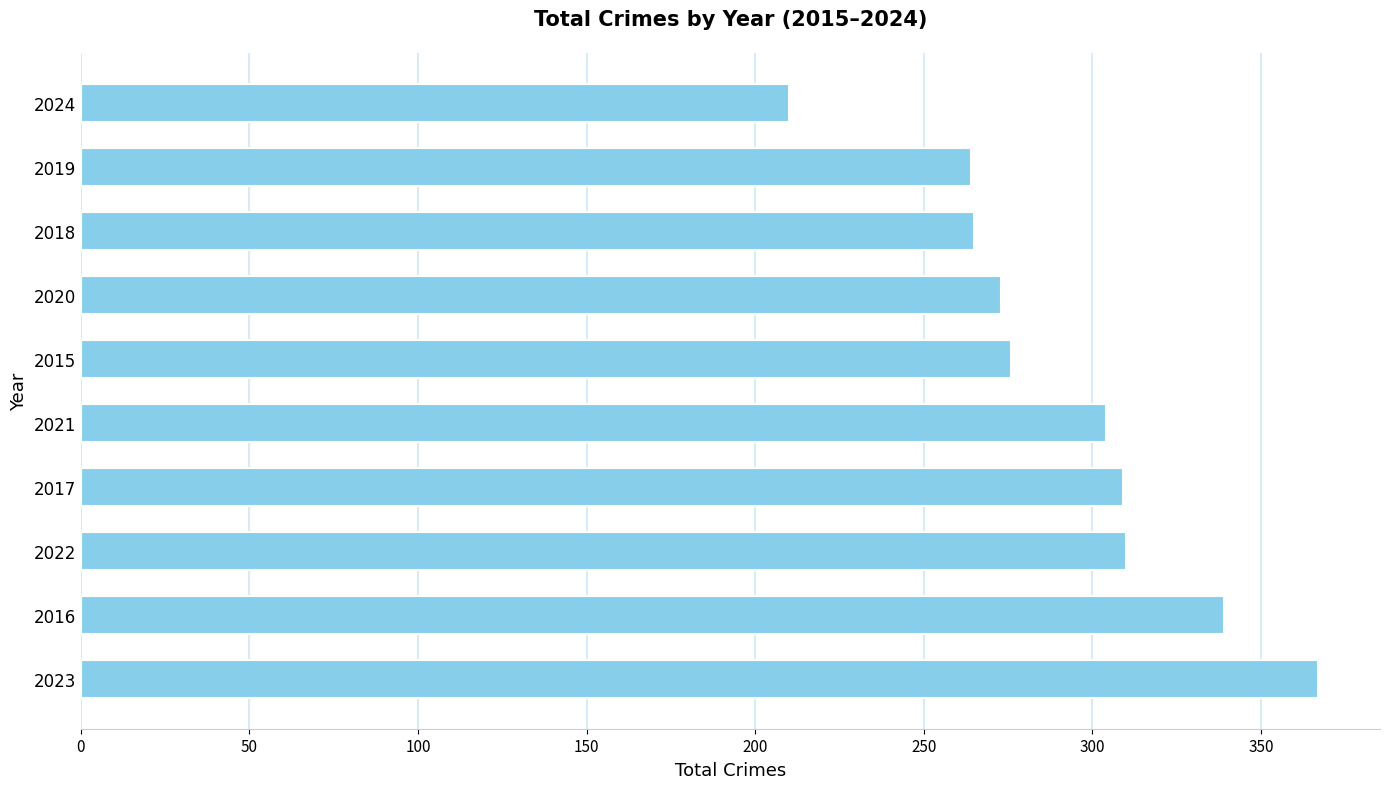

What is the difference between the maximum and minimum values?

157